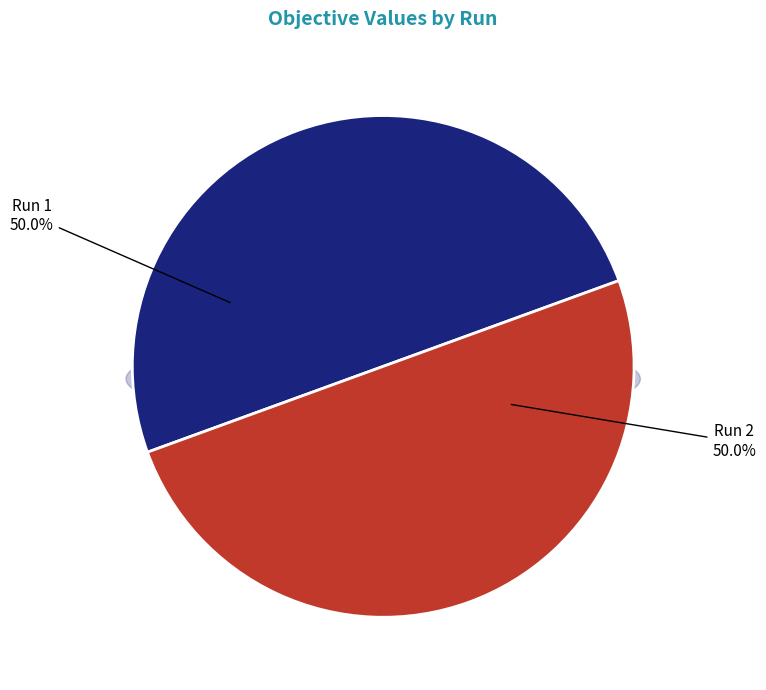

What percentage is the Run 1 slice, to the nearest percent?

50%